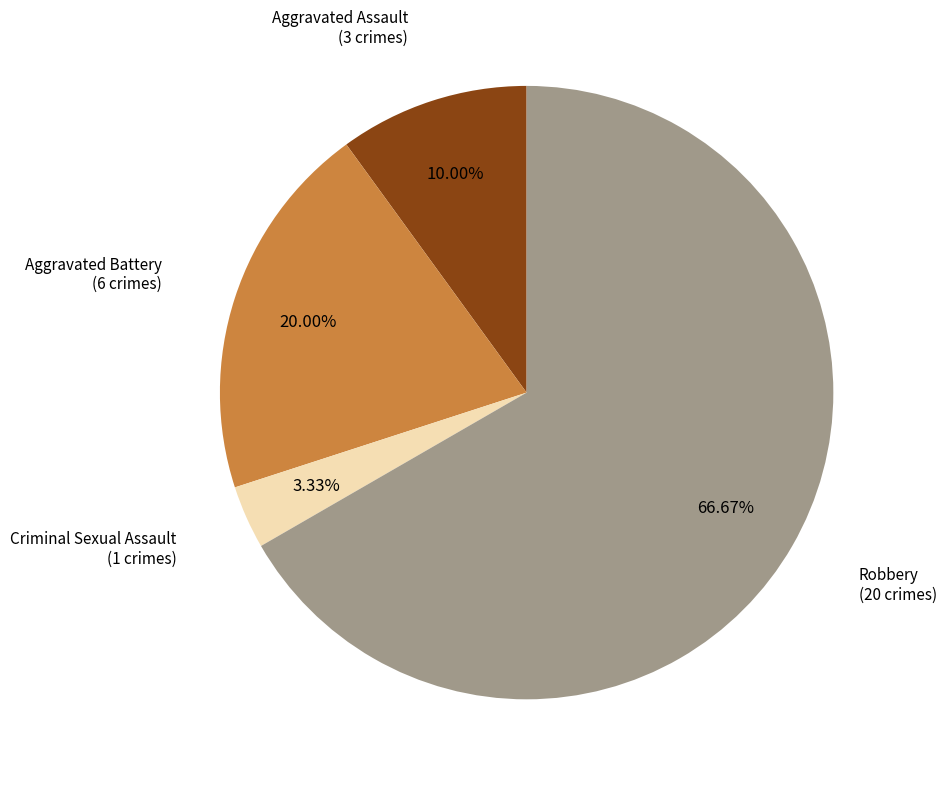

How many segments does this pie chart have?

4